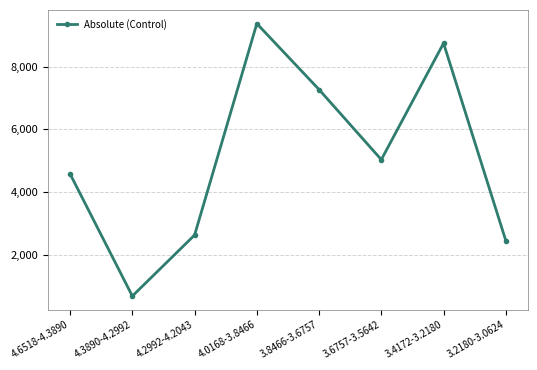

Which has a higher value, 3.6757-3.5642 or 4.6518-4.3890?

3.6757-3.5642